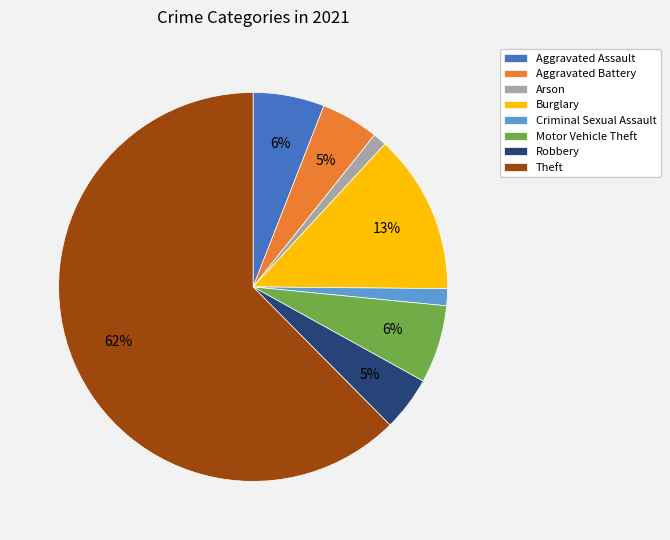

What percentage is the Motor Vehicle Theft slice, to the nearest percent?

6%